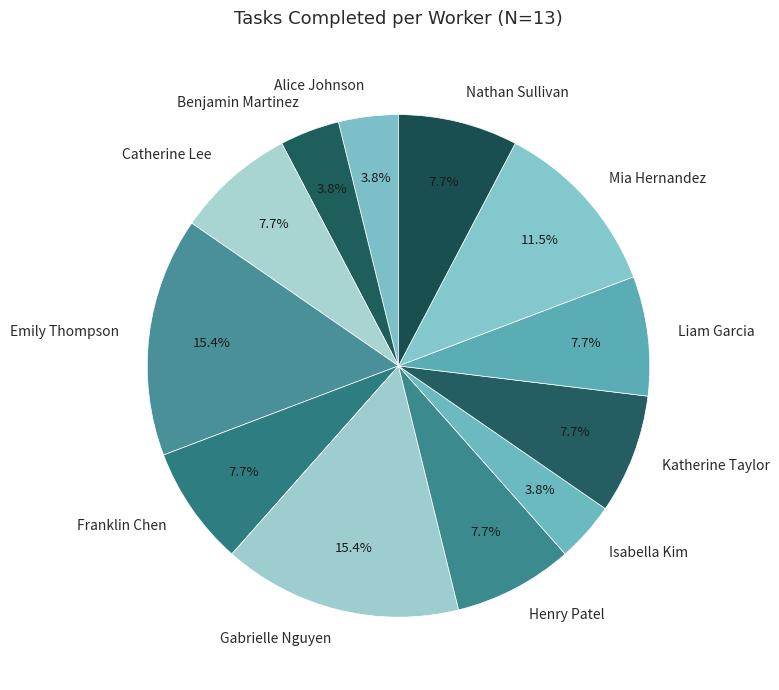

Approximately how many times larger is the value at Alice Johnson compared to Henry Patel?

0.5